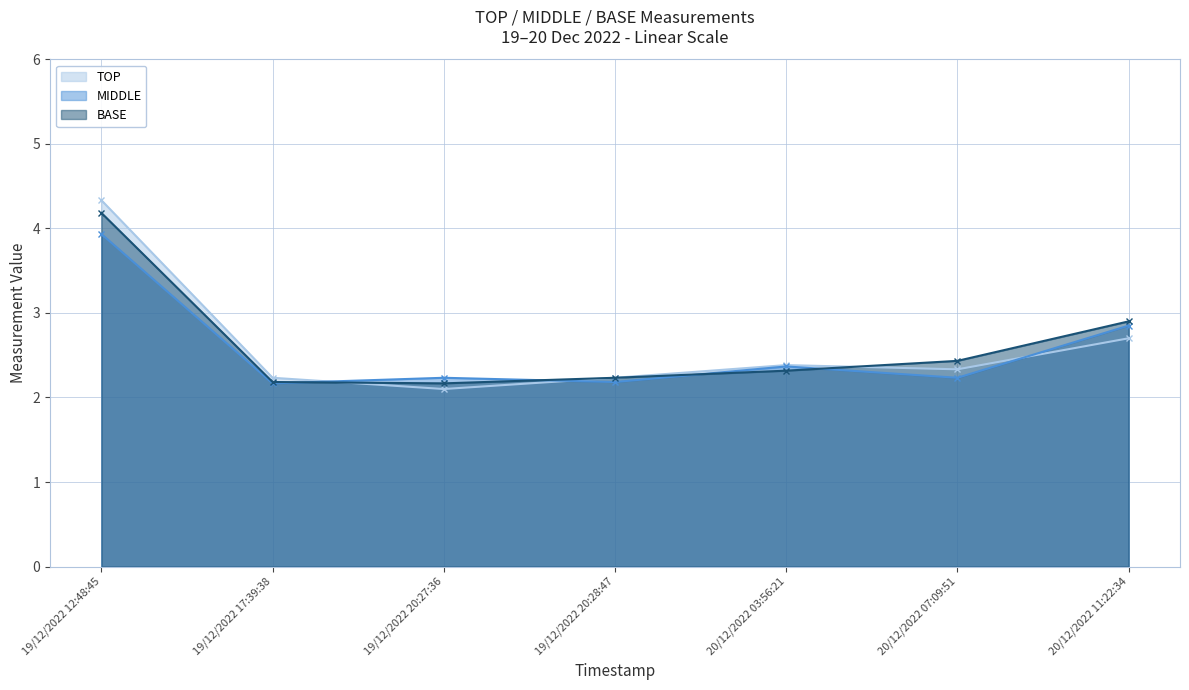

Where is TOP nearest to the value 3?

20/12/2022 11:22:34